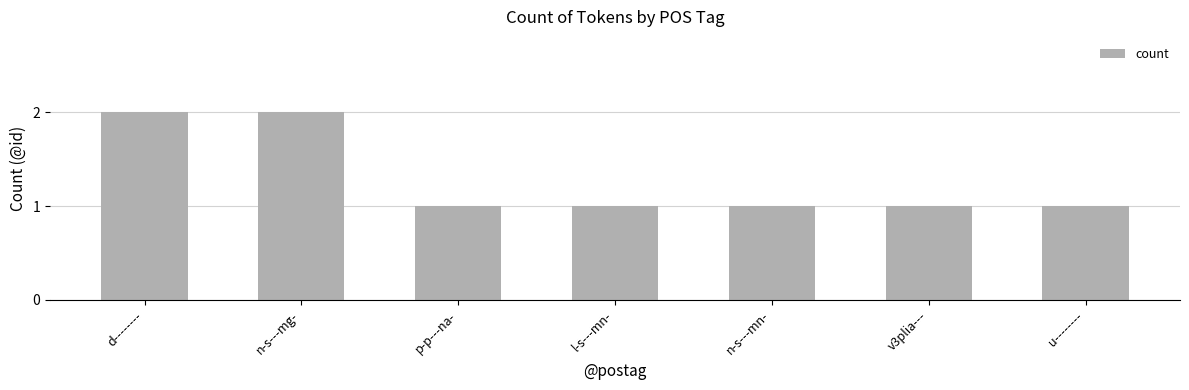

What is the sum of all values?

9